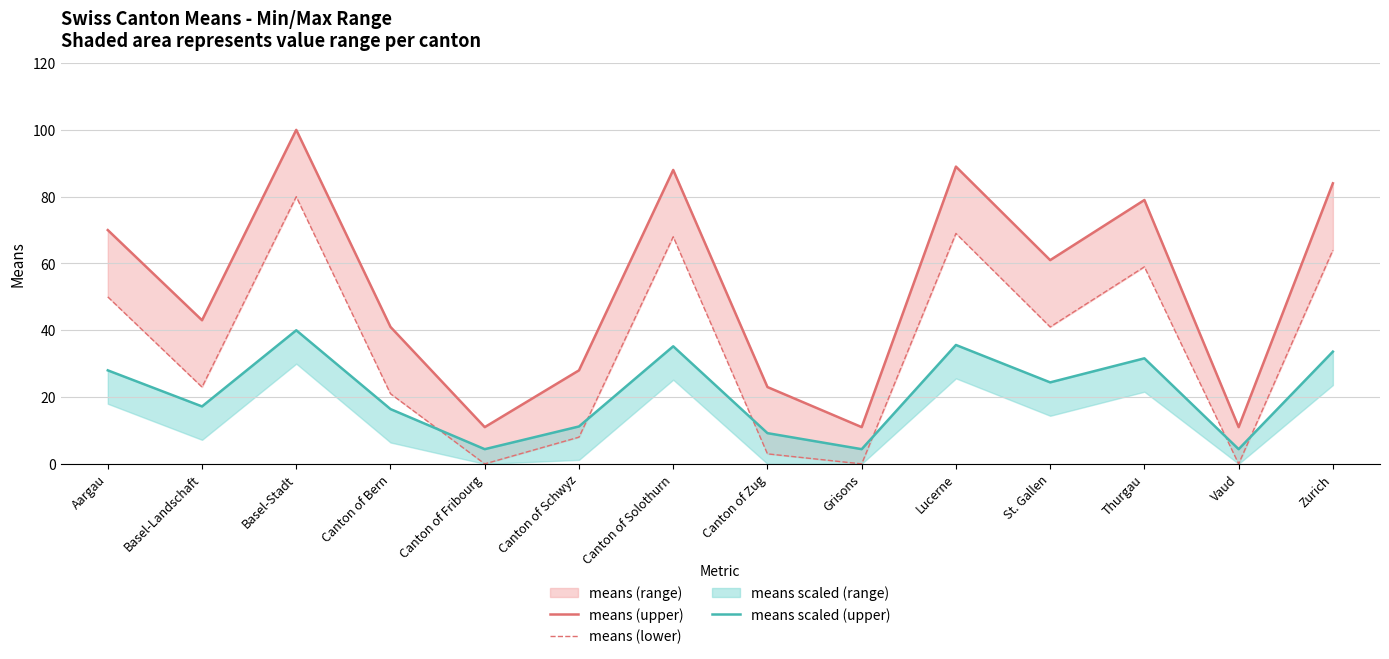

What is the difference between the highest and lowest values at Basel-Stadt?

60.0